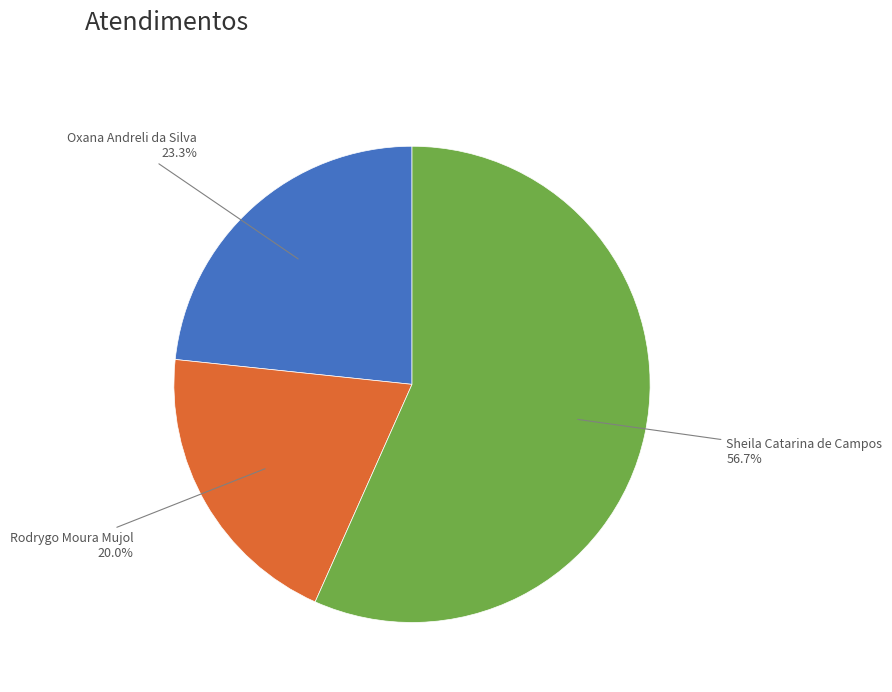

Is there any slice that represents more than half of the pie?

Yes